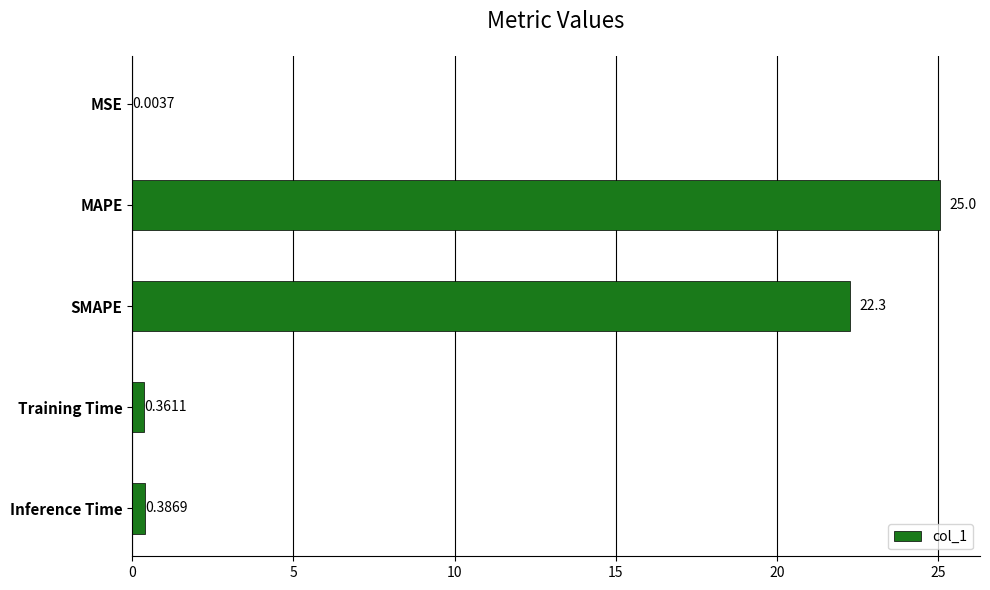

At which label is the value closest to 12?

SMAPE